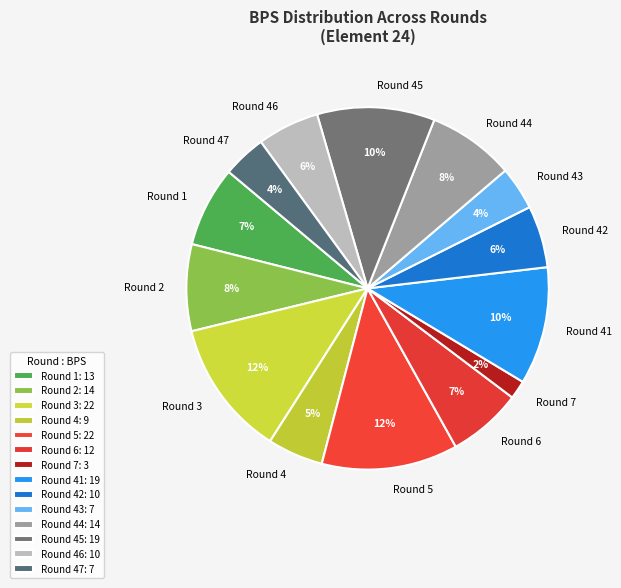

Is it true that Round 7 is 2% of the pie?

True